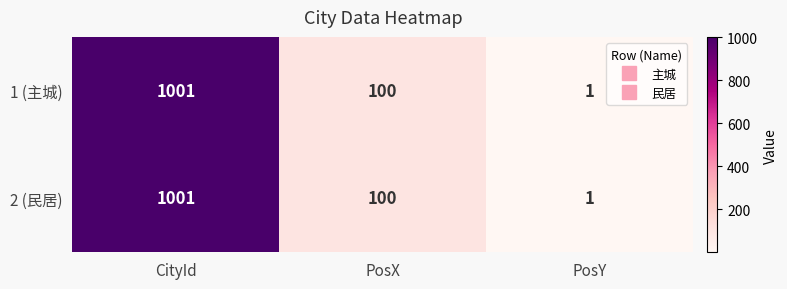

List the labels in order of 1 (主城) value, smallest first.

PosY, PosX, CityId